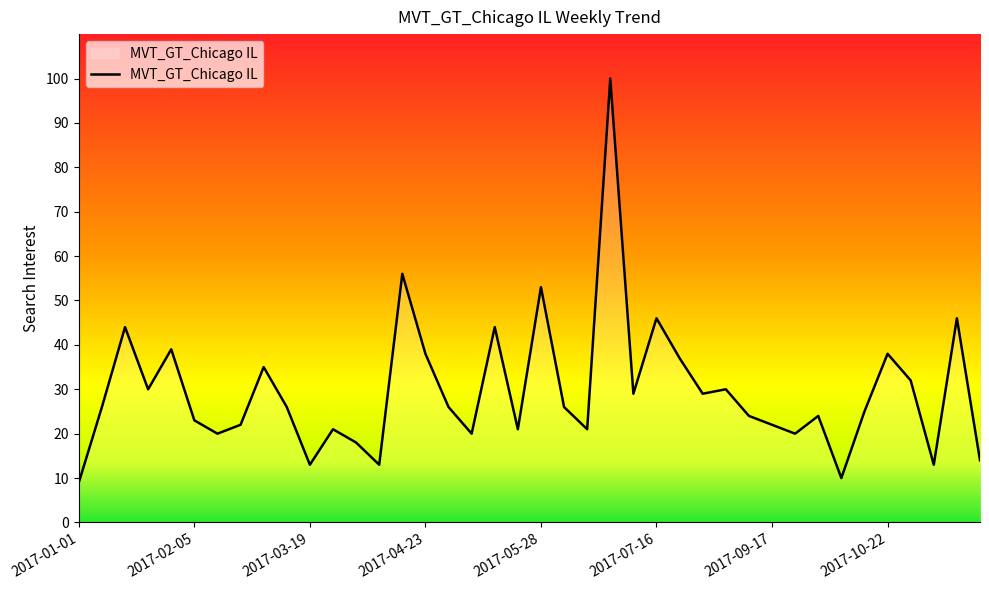

What is the sum of all values?

1183